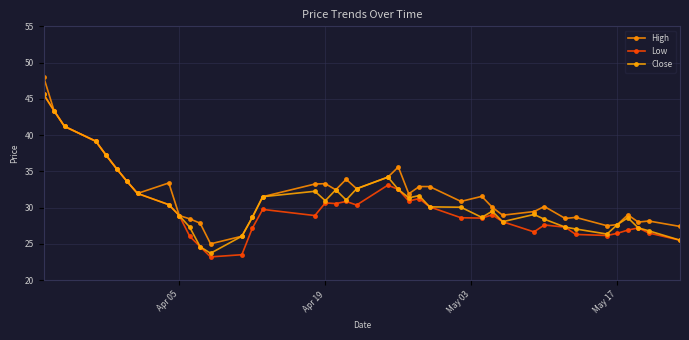

At how many categories does at least one series exceed 44?

1